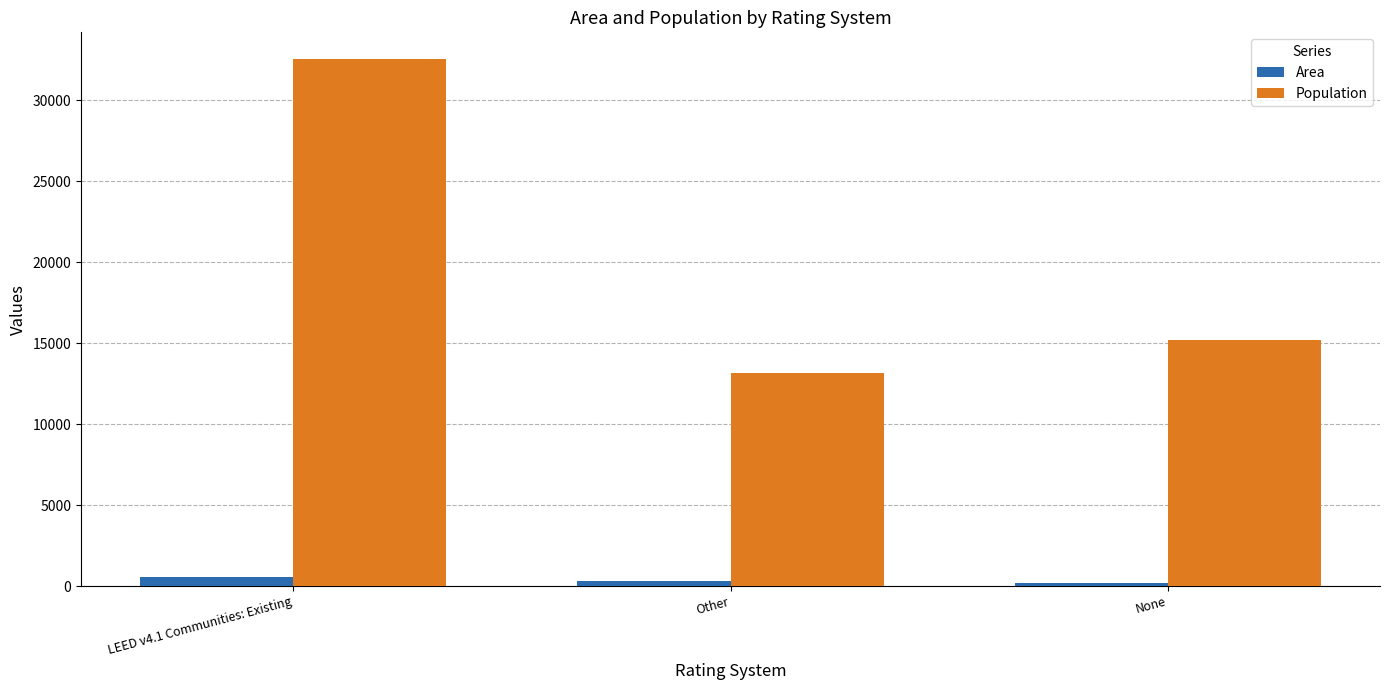

Is the value of Population at Other greater than the value of Area at None?

Yes